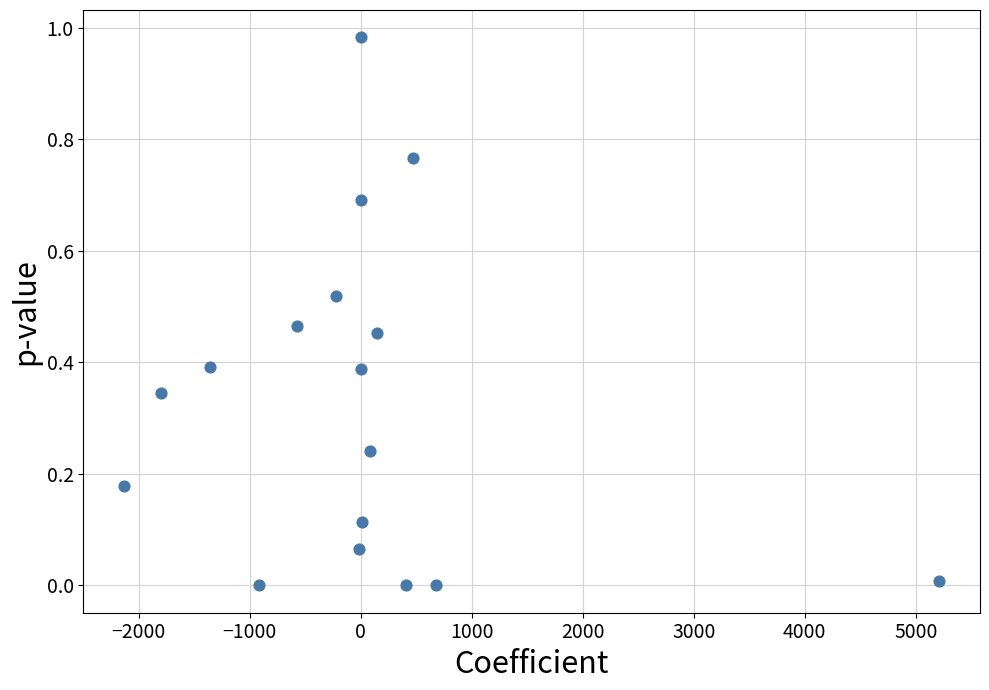

What is the range of X values (max minus min)?

7341.6